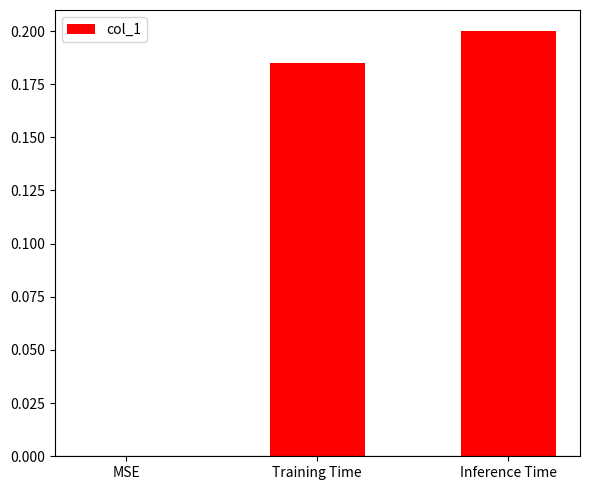

What is the sum of all values?

0.4